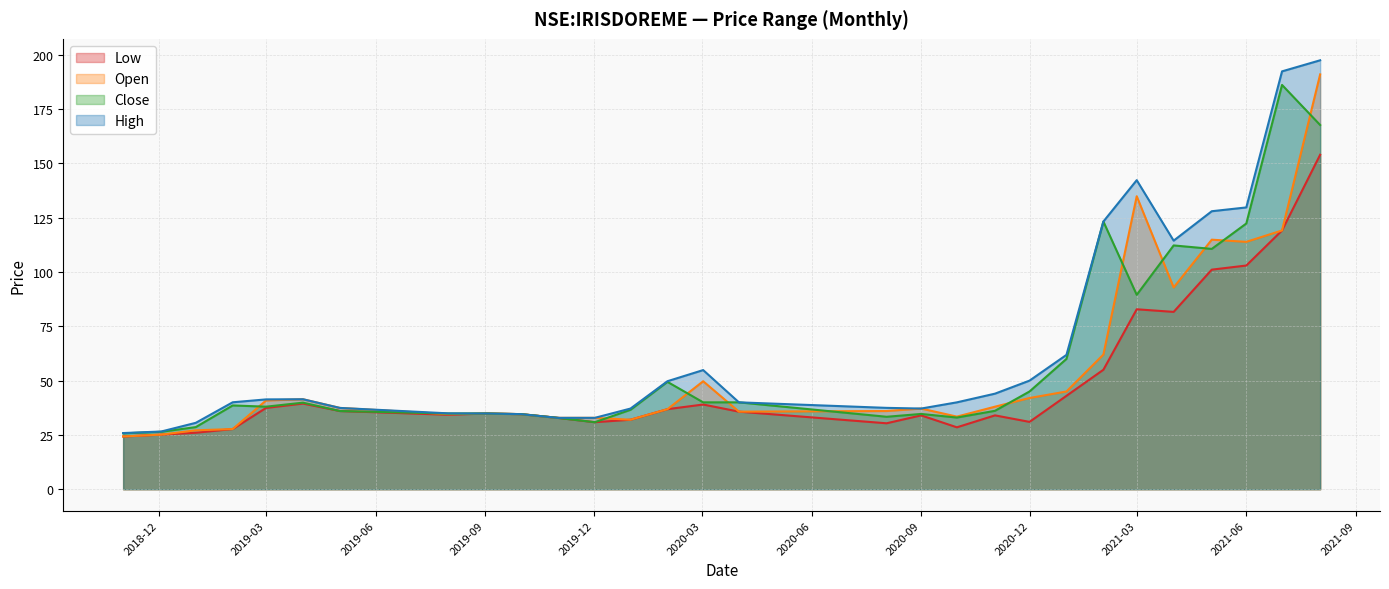

At which category is the sum across all series the highest?

2021-08-02